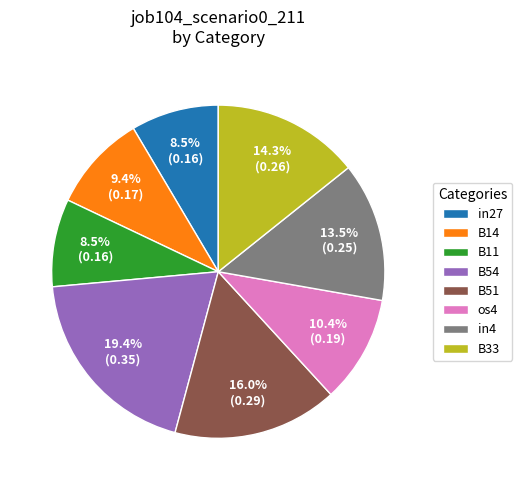

Does in27 account for over 50% of the chart?

No